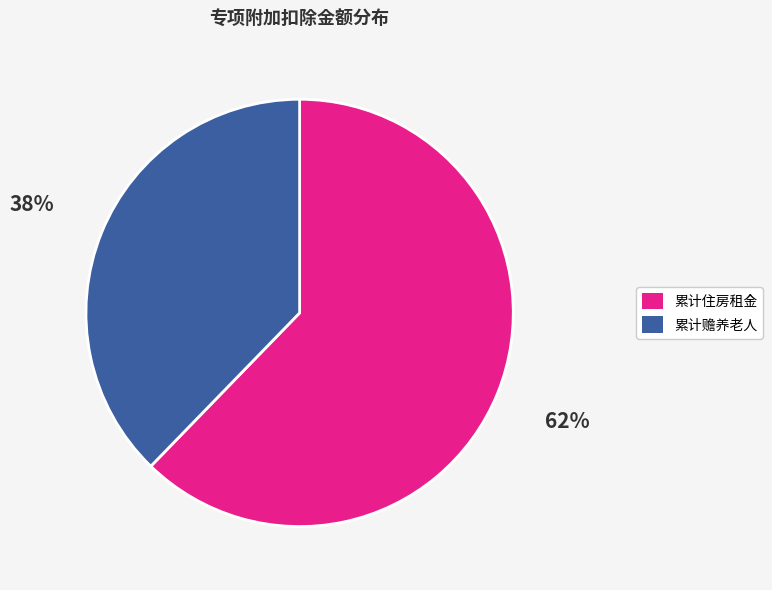

Rank the categories by value from highest to lowest.

累计住房租金, 累计赡养老人